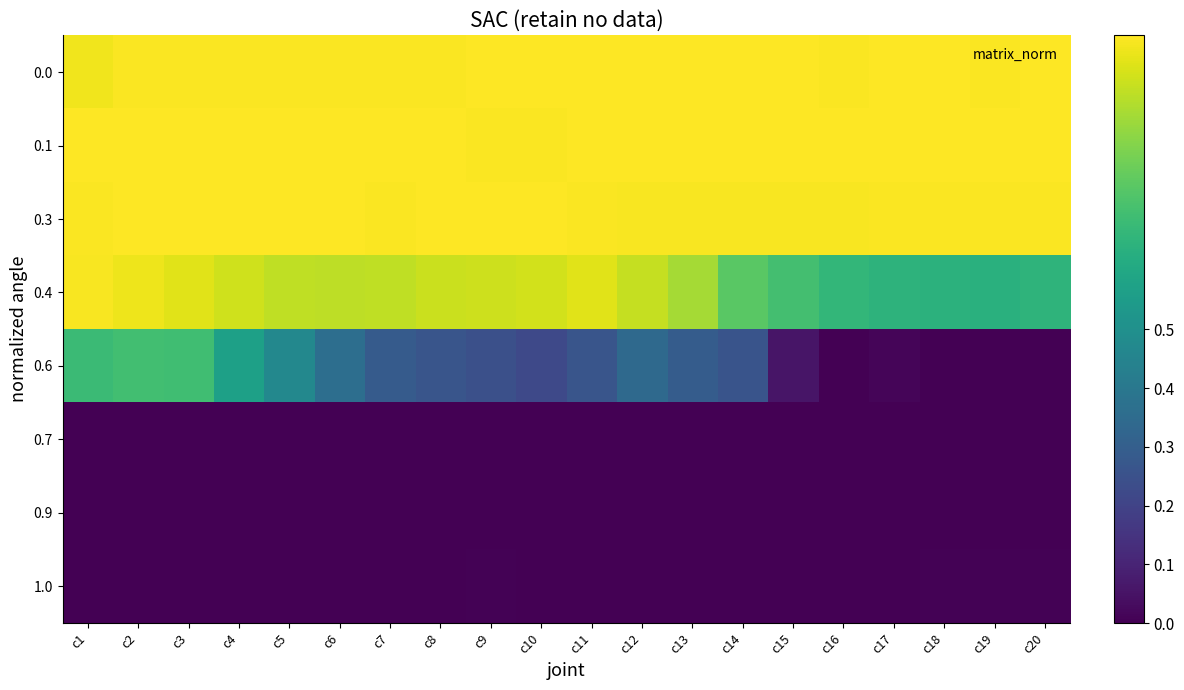

Which label corresponds to the smallest value in the chart?

c16